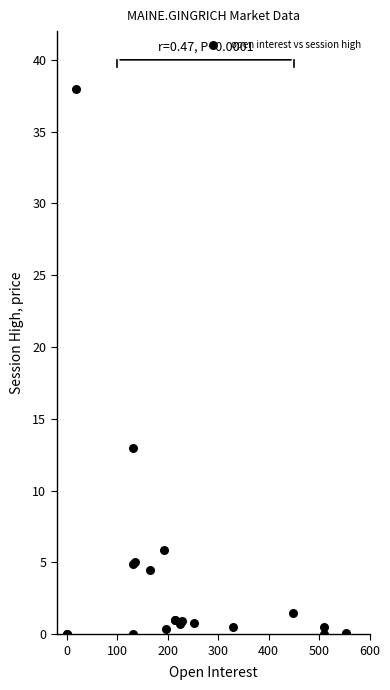

What Y value in the scatter plot is closest to 19?

13.0